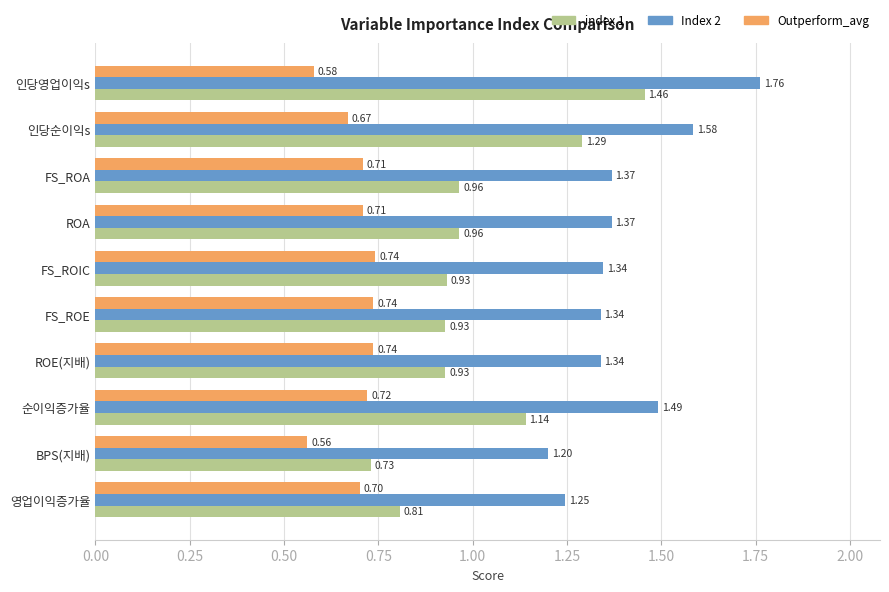

At how many categories does at least one series exceed 0?

10